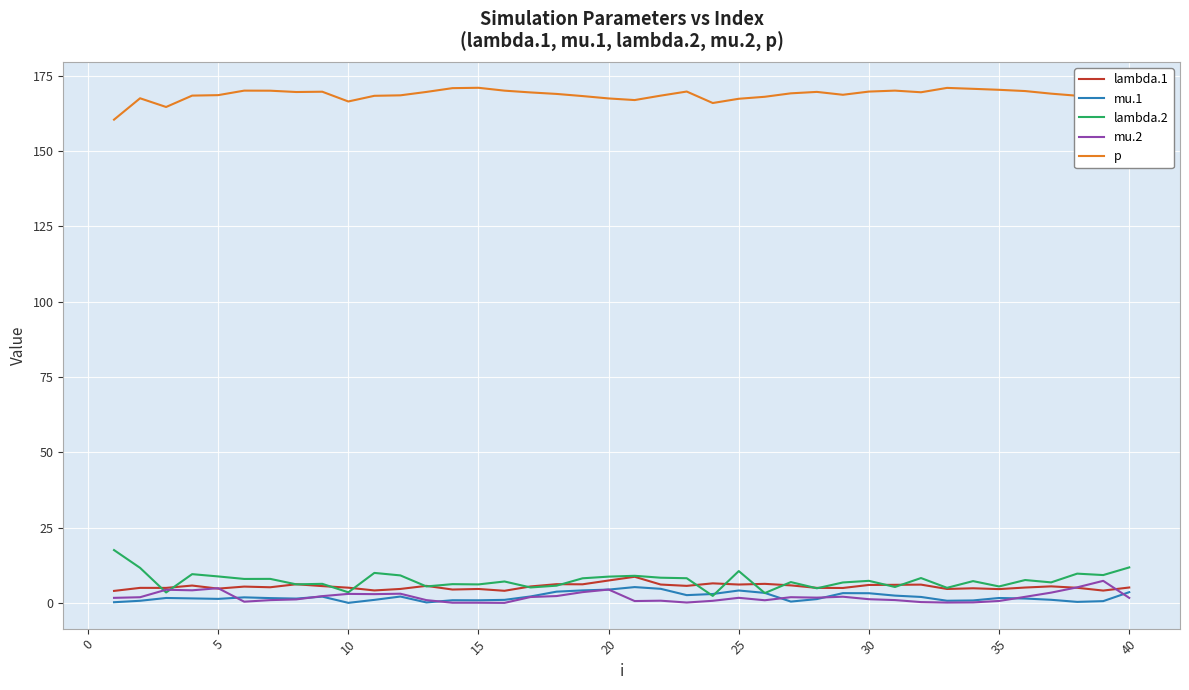

What is the average value of the p series?

168.6